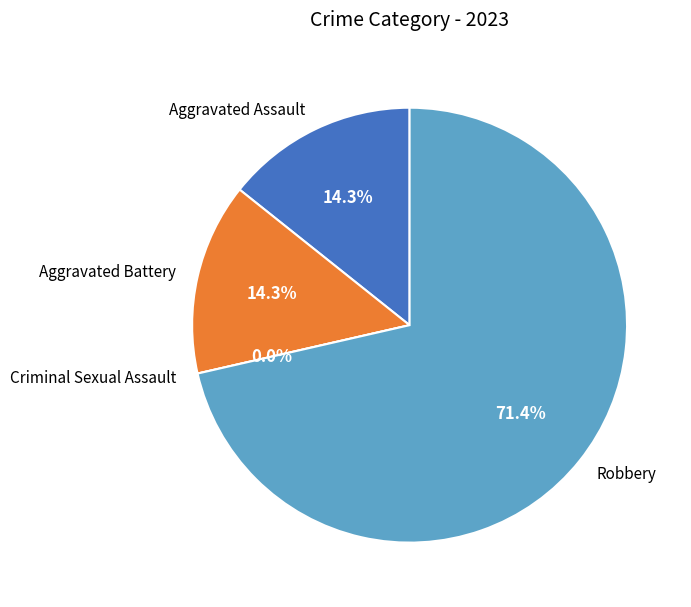

Rank the categories by value from lowest to highest.

Criminal Sexual Assault, Aggravated Assault, Aggravated Battery, Robbery